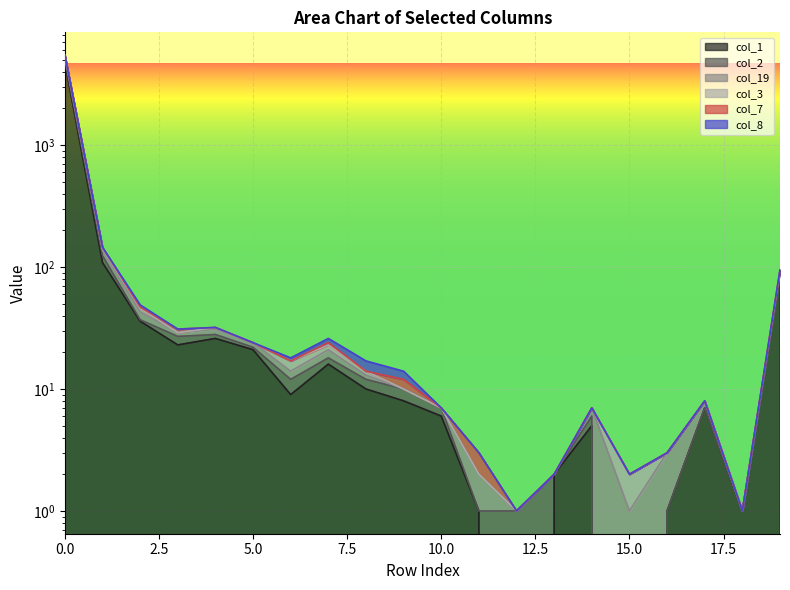

What is the sum of all col_3 values?

5900